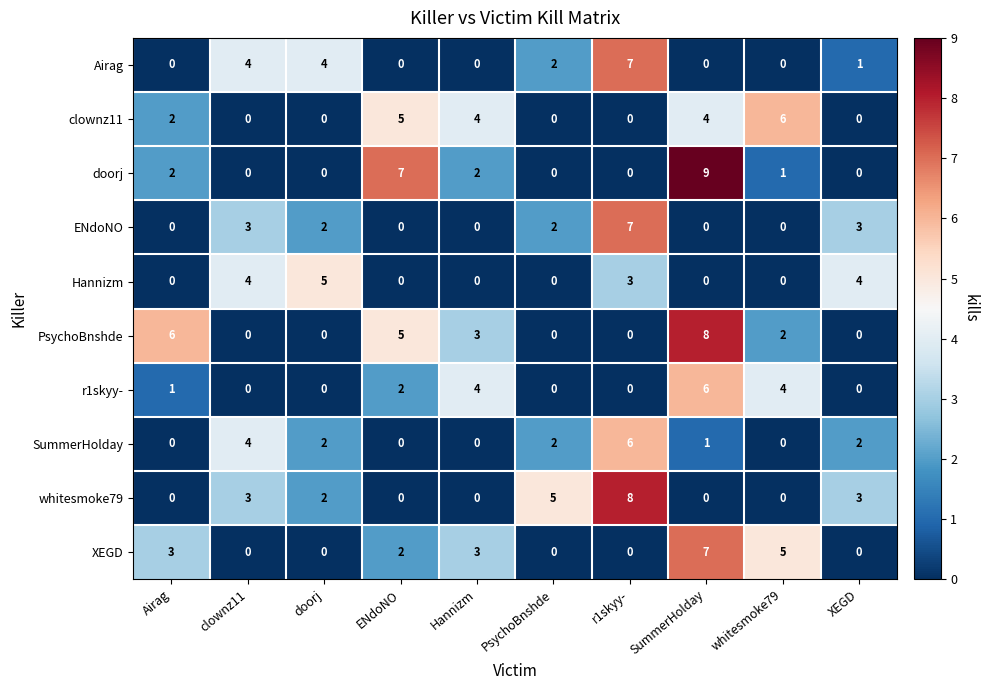

How many values in the XEGD series are below 2?

5